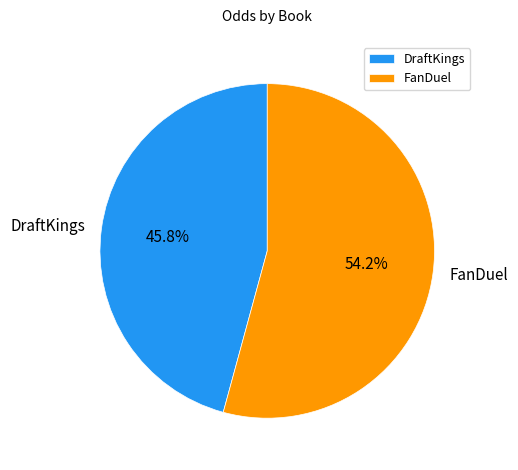

Do DraftKings and FanDuel together represent more than half of the pie?

Yes